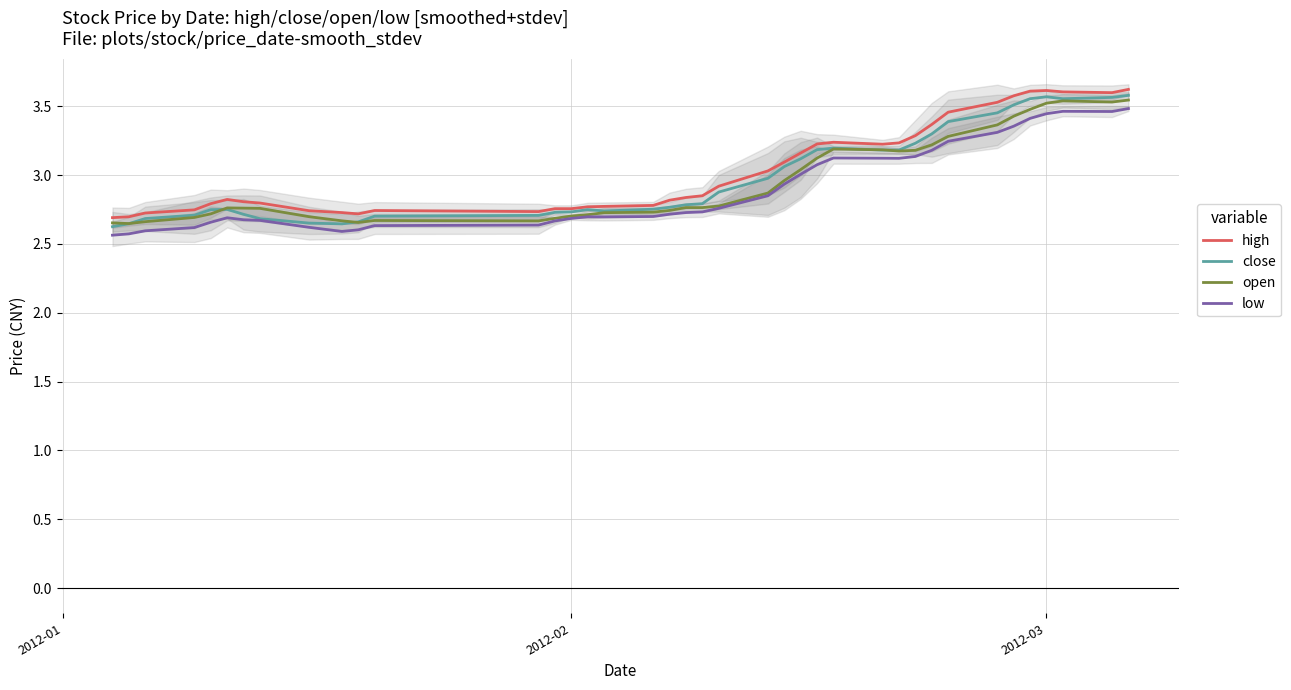

The value of high at 2012-02 is 1.0. True or false?

False